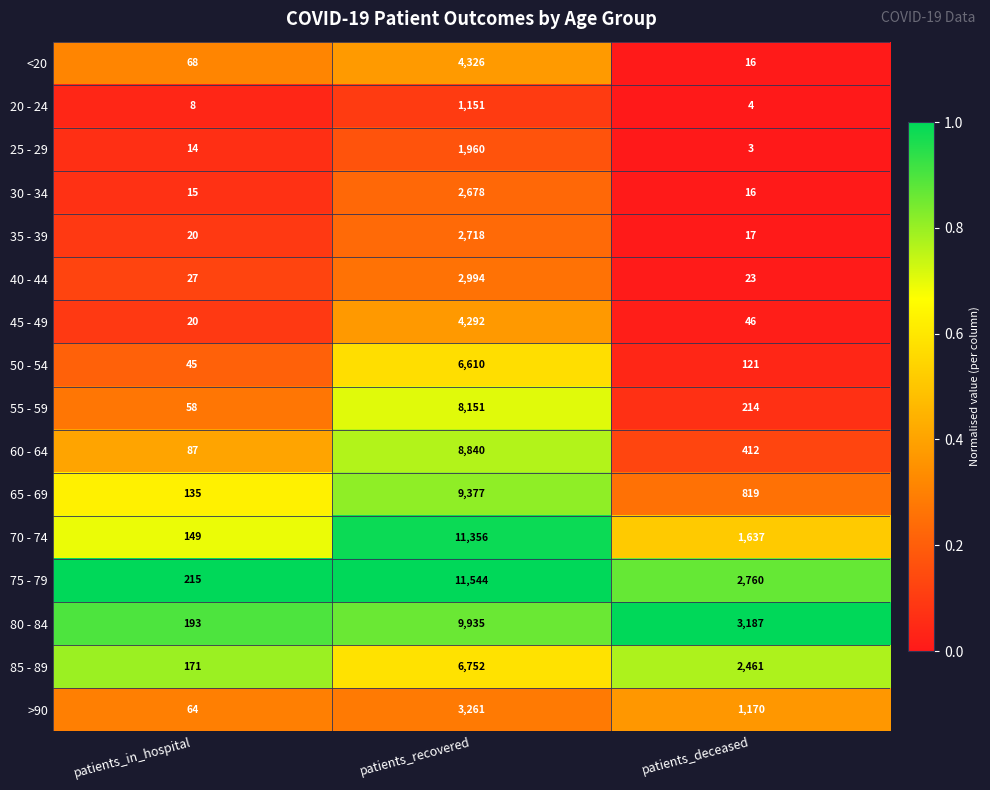

At patients_recovered, list the series in order from largest to smallest.

75 - 79, 70 - 74, 80 - 84, 65 - 69, 60 - 64, 55 - 59, 85 - 89, 50 - 54, <20, 45 - 49, >90, 40 - 44, 35 - 39, 30 - 34, 25 - 29, 20 - 24